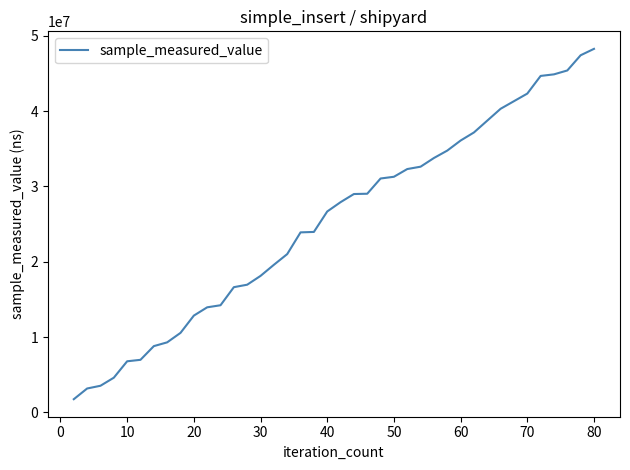

What is the sum of all values?

1011674800